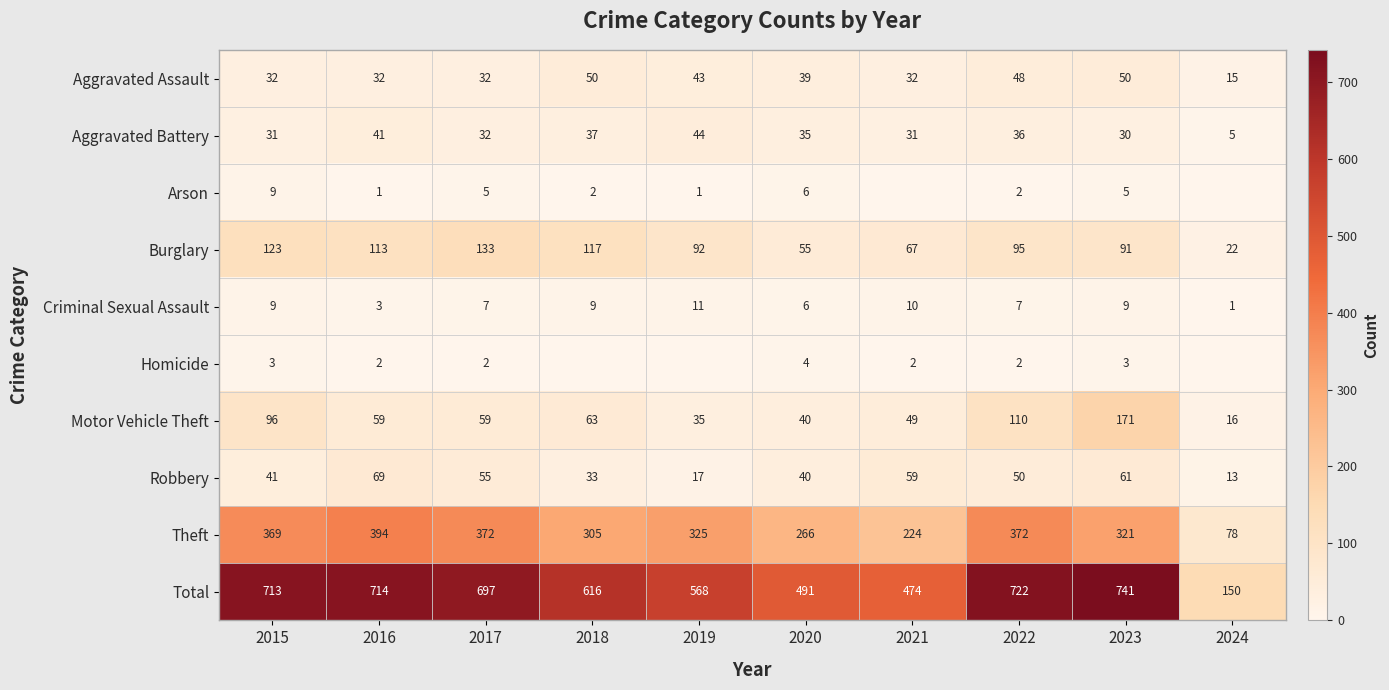

At which label does Criminal Sexual Assault reach its peak?

2019